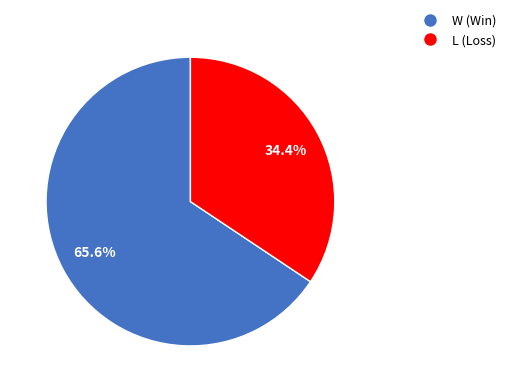

Which category has the smallest portion of the pie?

L